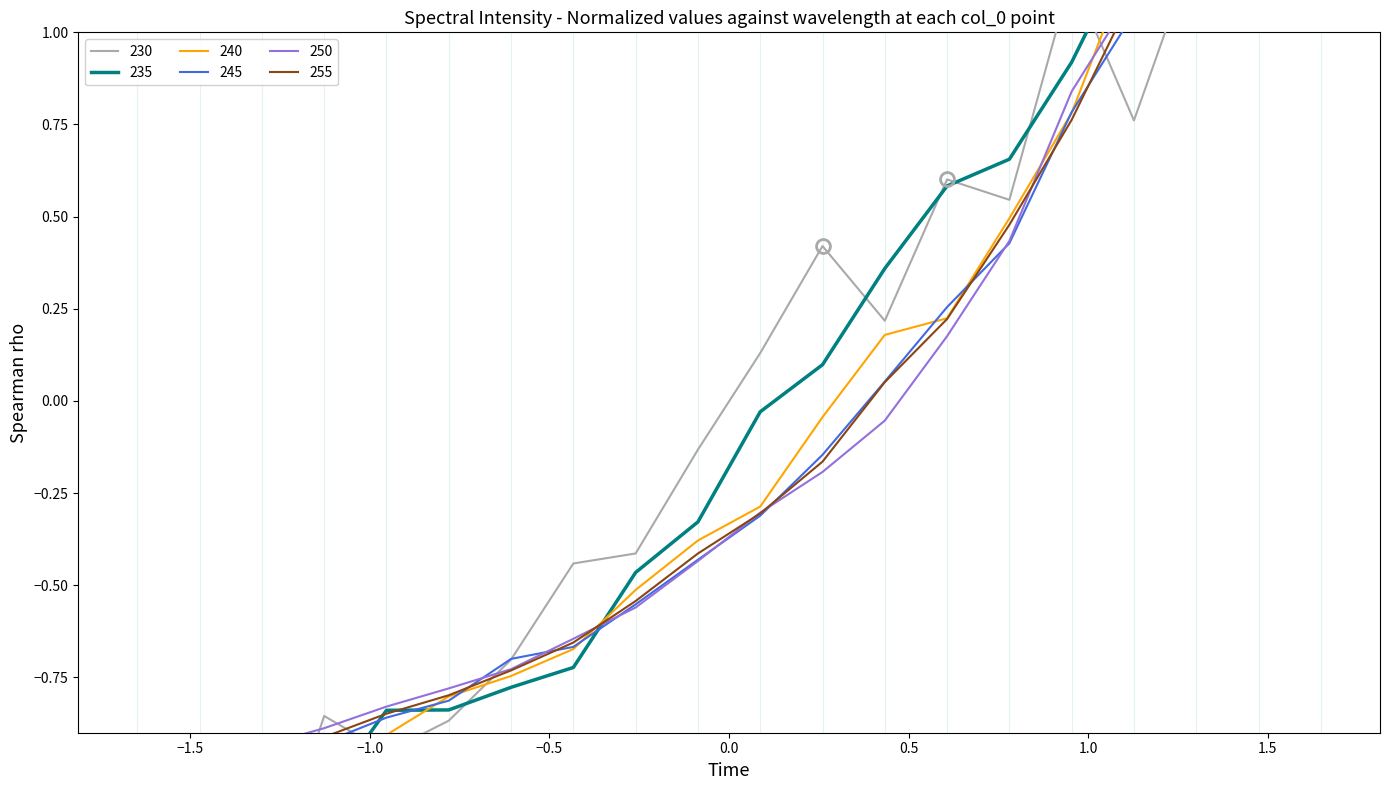

Rank the series by their maximum value, from highest to lowest.

245, 250, 255, 240, 235, 230